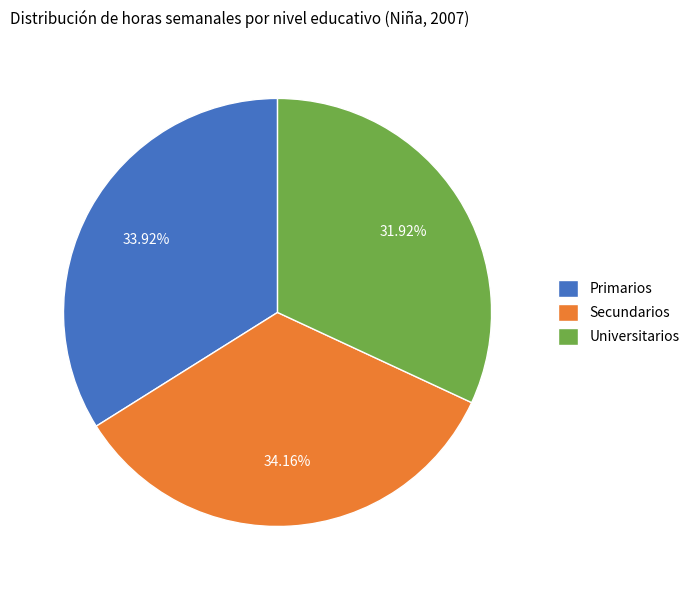

Combined, what portion of the pie is Secundarios and Universitarios?

66.1%